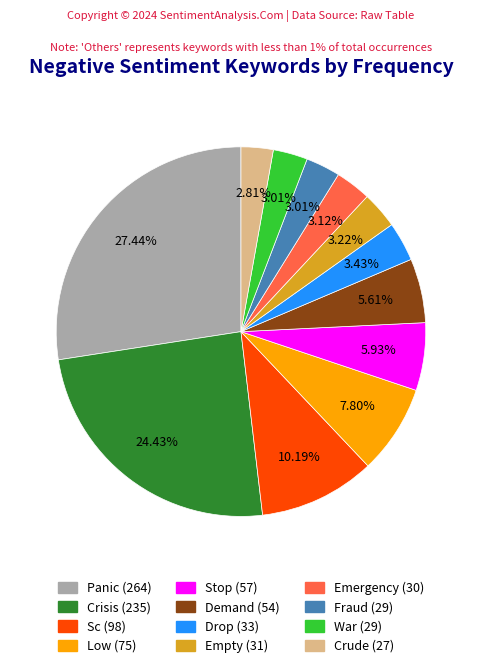

Is there a majority slice in this chart?

No